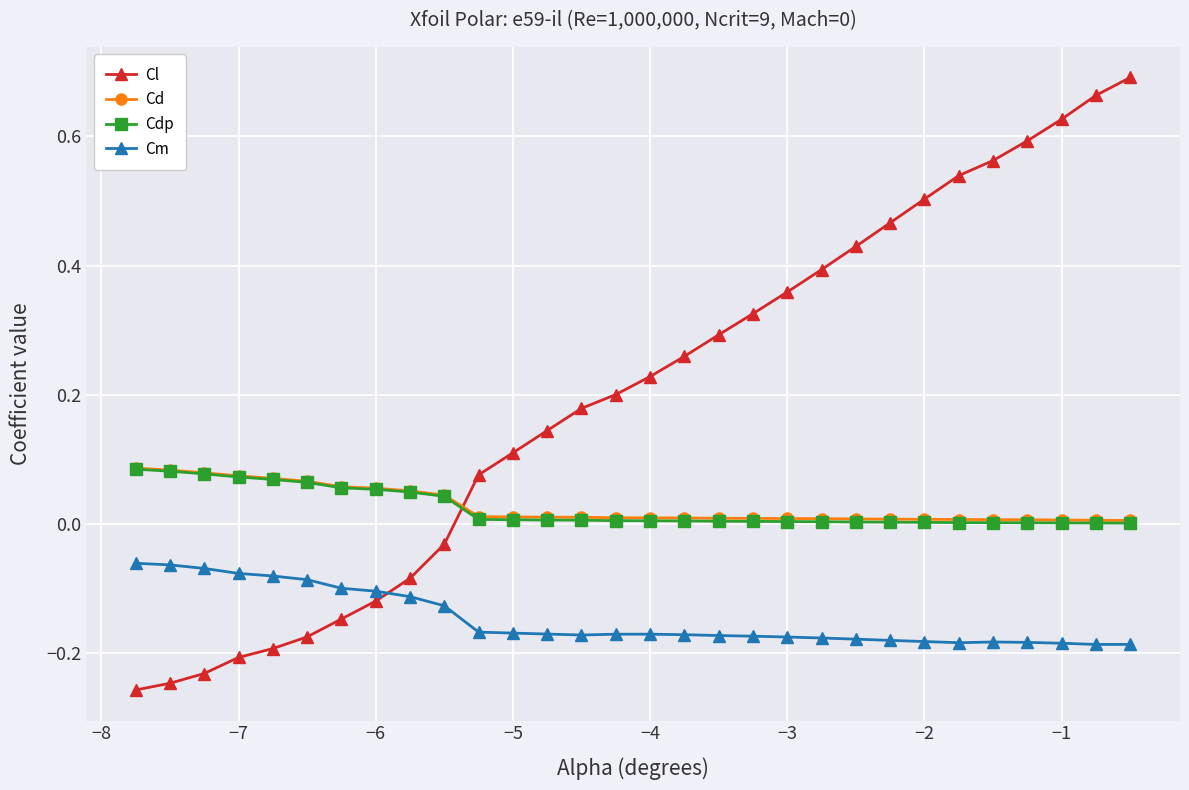

Which series has the largest total across all categories?

Cl